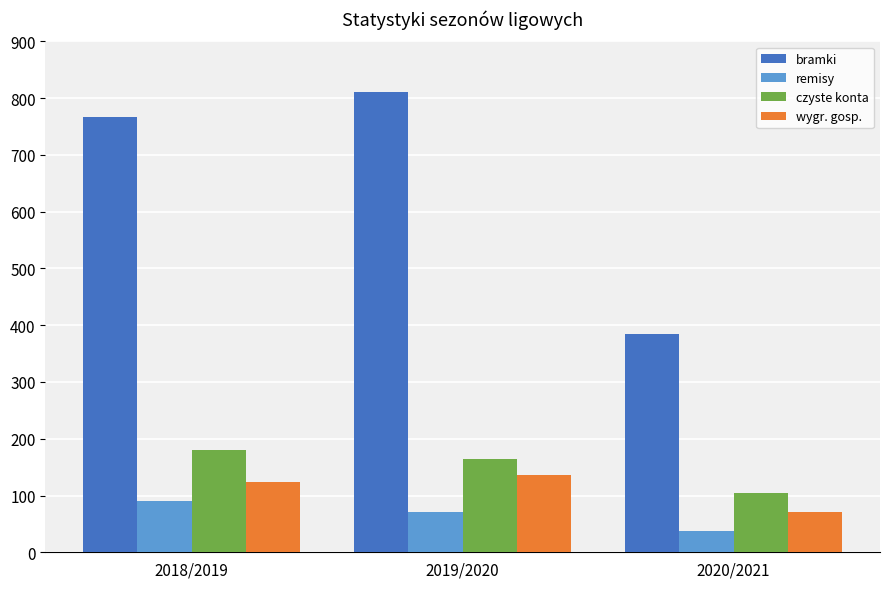

What is the value of the czyste konta bar at the 3rd from the left?

105